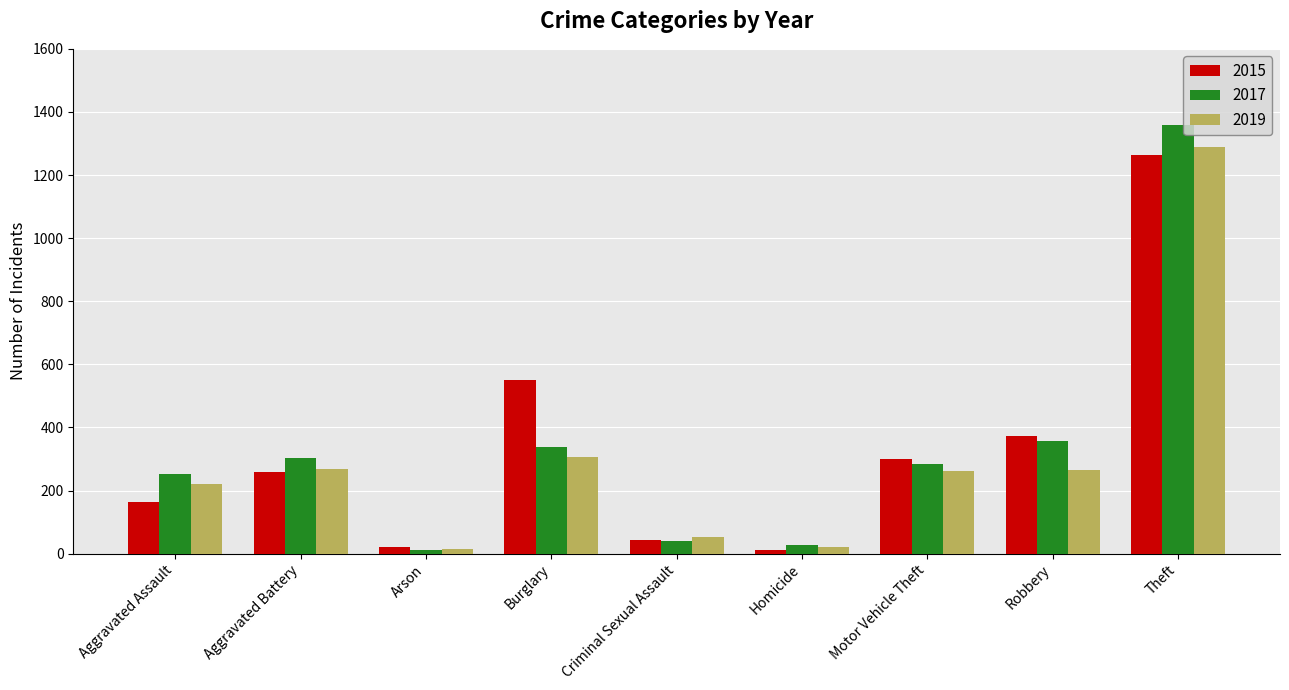

At which category does the chart reach its peak across all series?

Theft